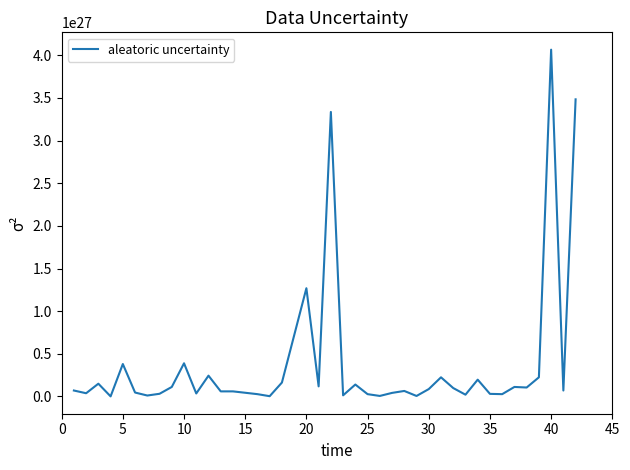

What is the greatest value displayed?

4066272250000000665121718272